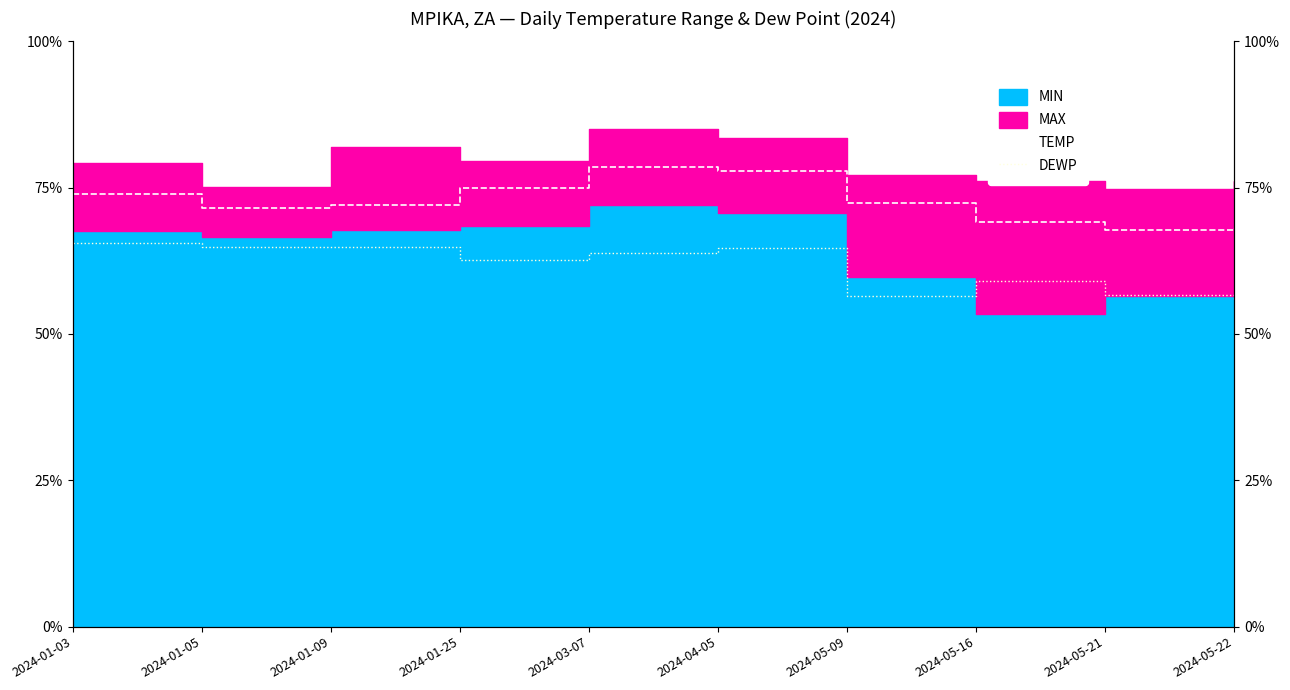

Which has a higher value, 2024-05-21 or 2024-01-09?

2024-01-09